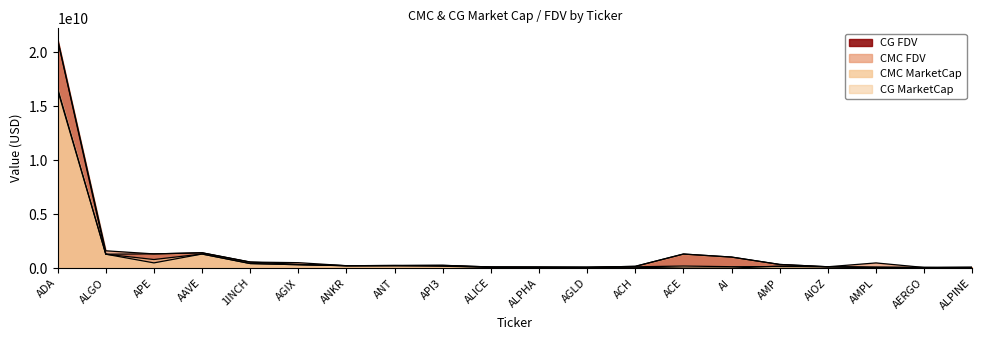

Which series has the widest spread of values?

CMC_FDV